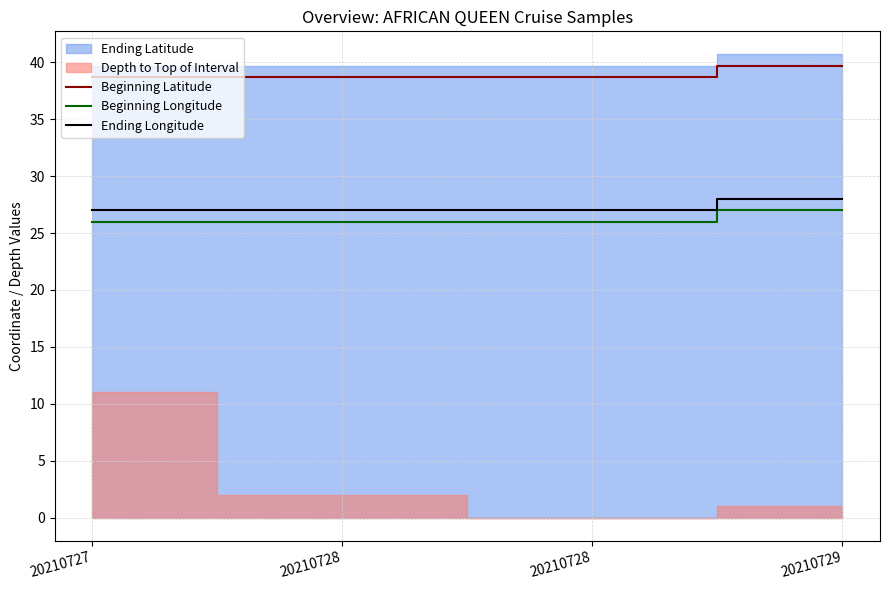

Which label corresponds to the smallest value in the chart?

20210727